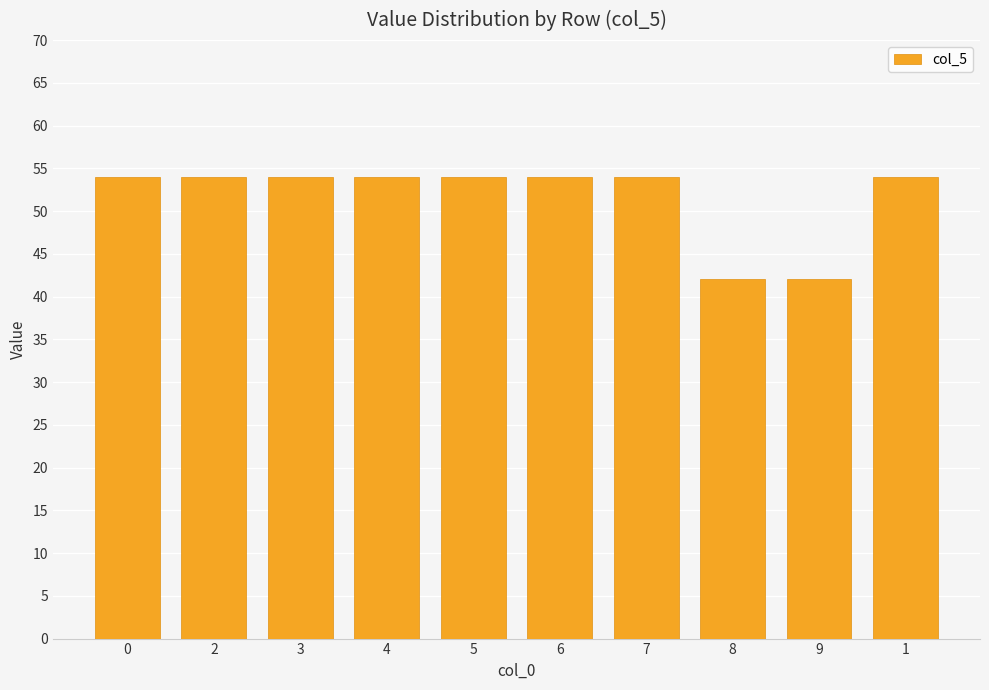

Reading right to left, transcribe all the data shown in this chart.

1=54	9=42	8=42	7=54	6=54	5=54	4=54	3=54	2=54	0=54